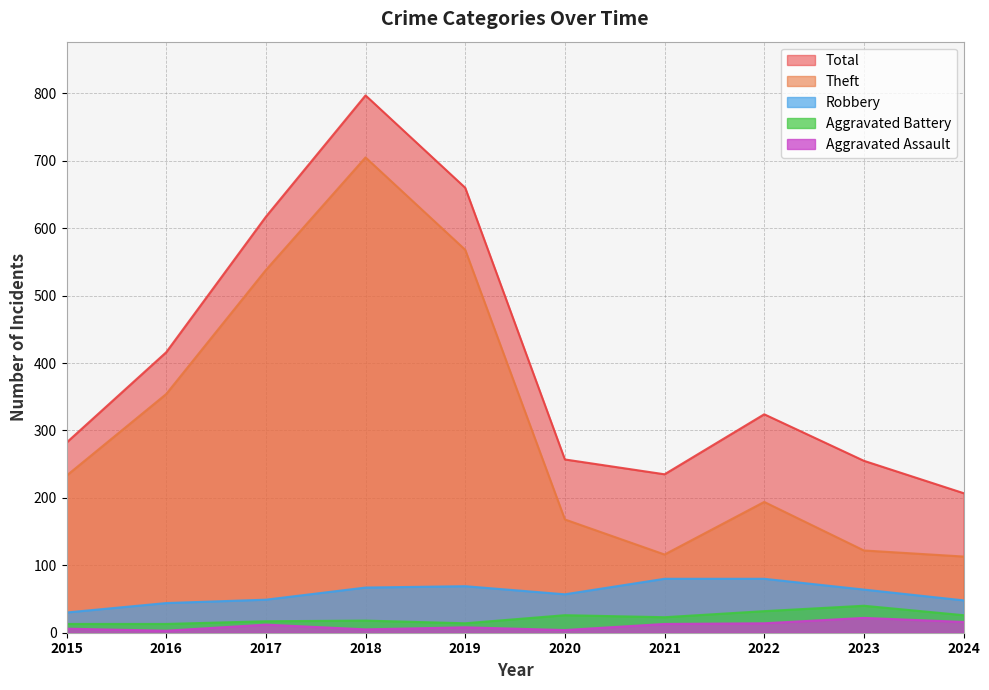

True or false: Total and Robbery intersect in this chart.

False